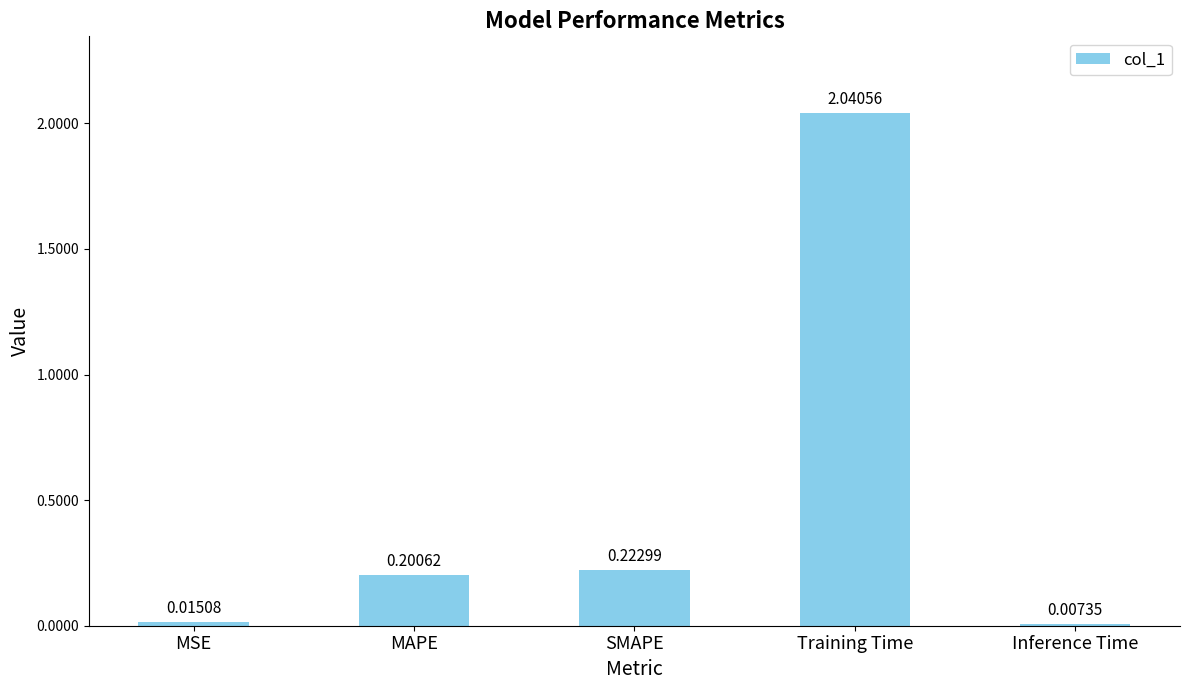

What is the sum of all values?

2.5